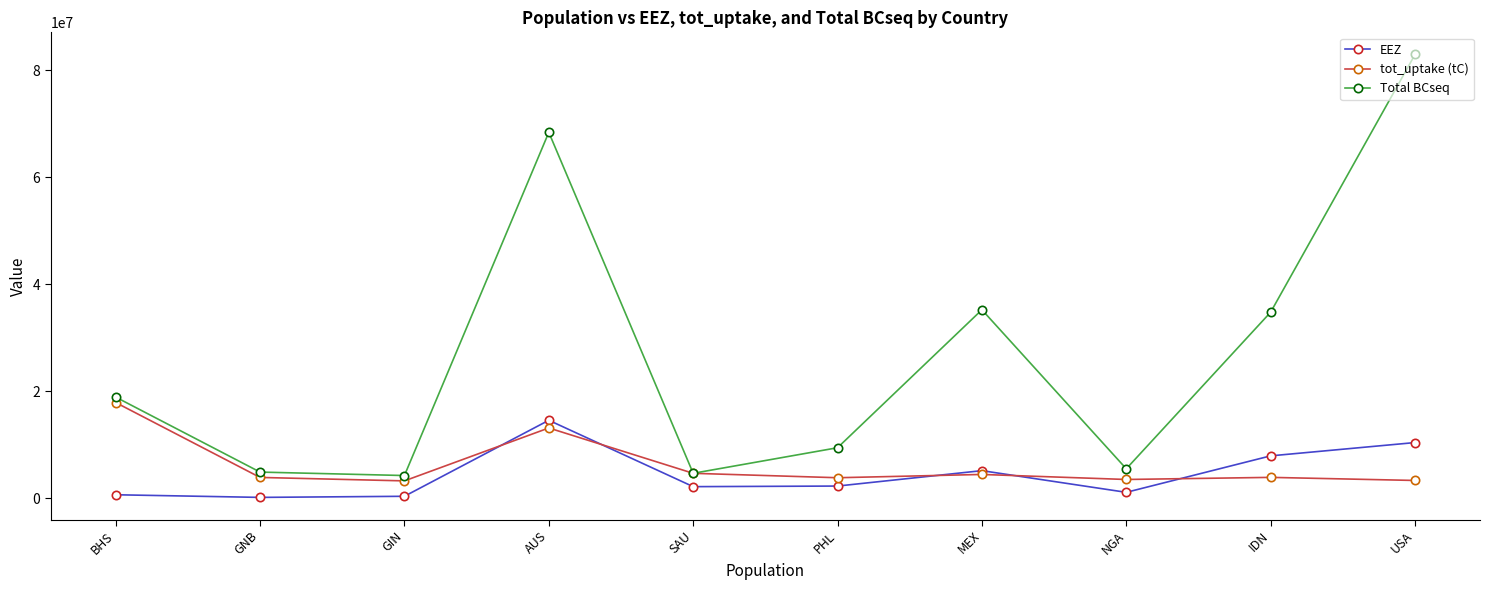

At which label does tot_uptake (tC) reach its peak?

BHS